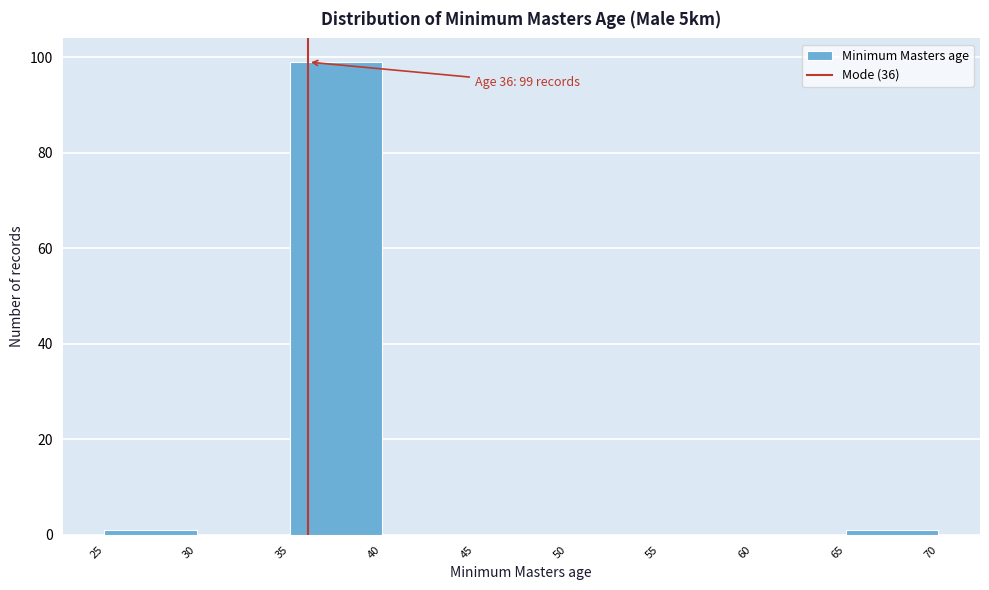

Which range on the x-axis has the tallest bar?

35 to 40